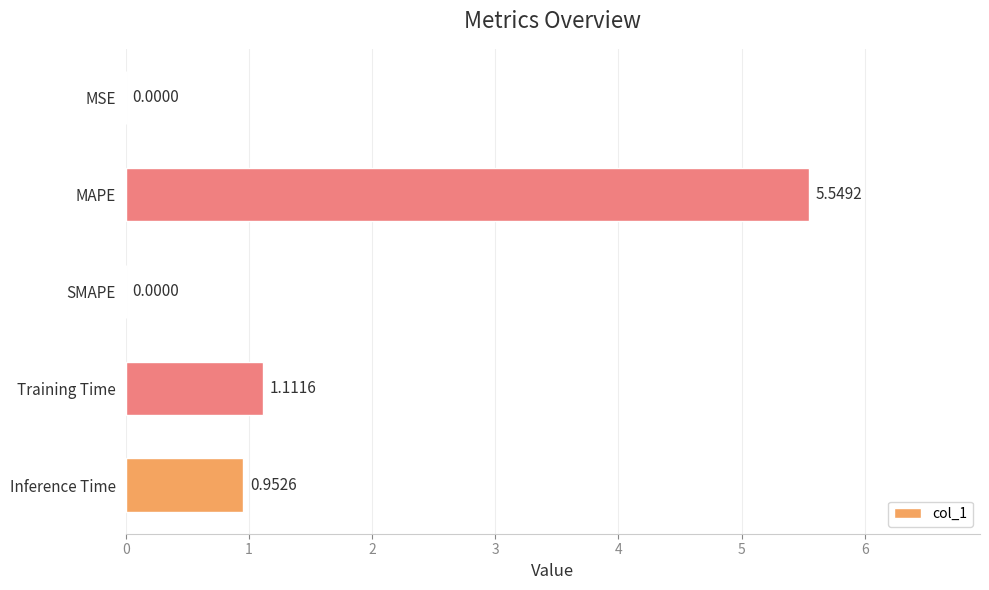

How many distinct data groups are displayed?

1